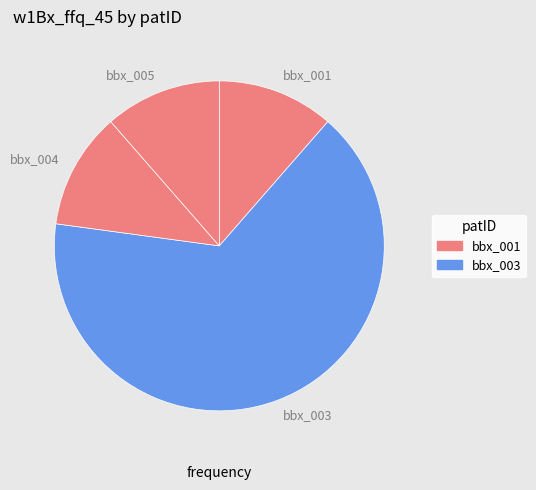

Is there any slice that represents more than half of the pie?

Yes